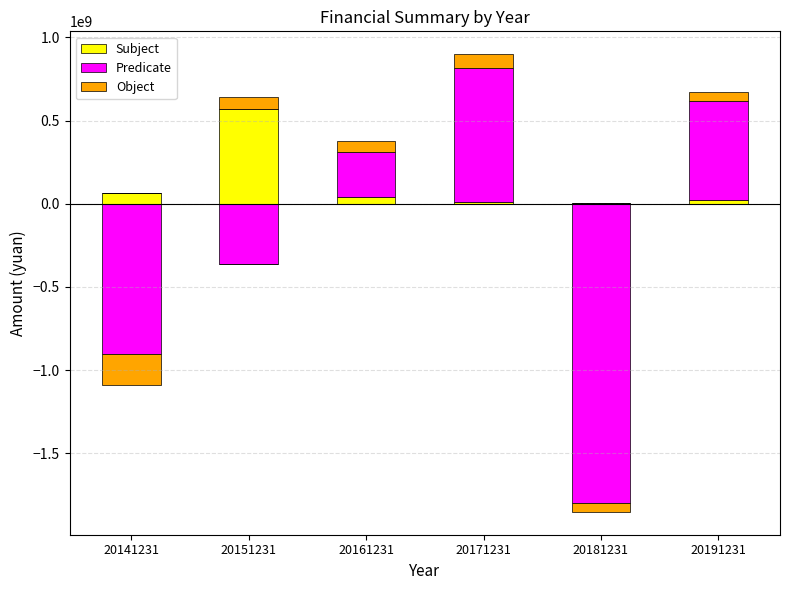

What is the sum of the Subject values at 20171231 and 20141231?

75911538.6